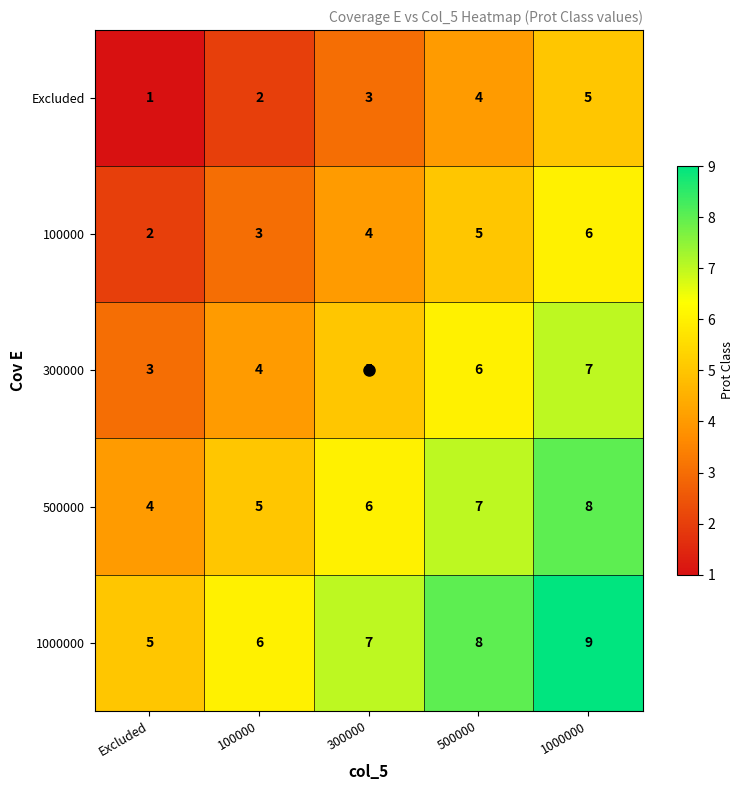

What is the spread (max minus min) of values at 100000?

4